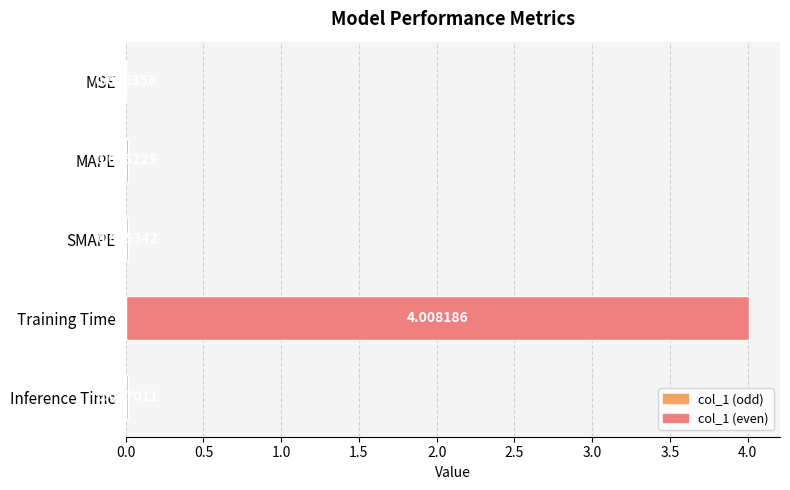

At which label is the value closest to 2?

Inference Time